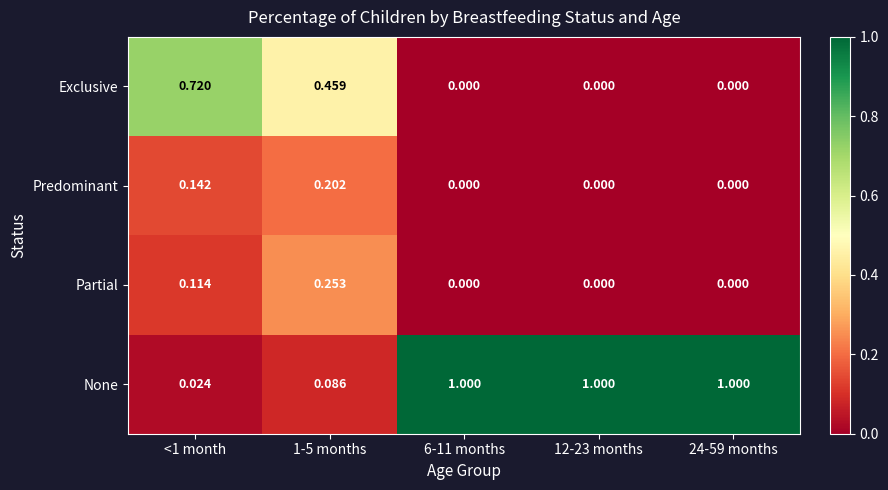

At how many categories does at least one series exceed 0?

5